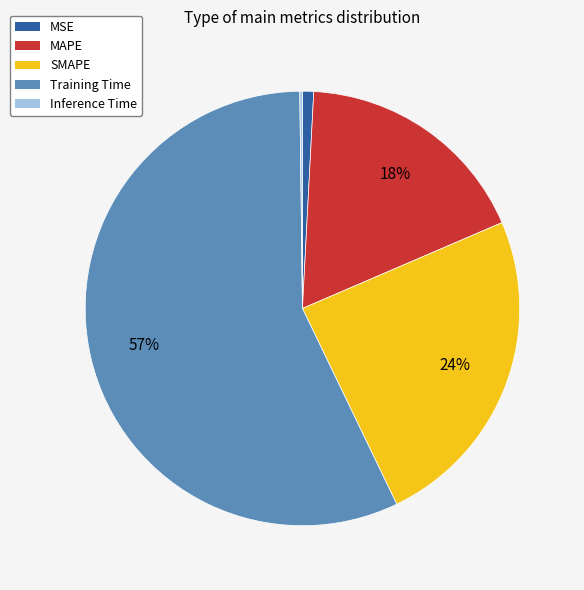

True or false: Training Time accounts for 47% of the total.

False